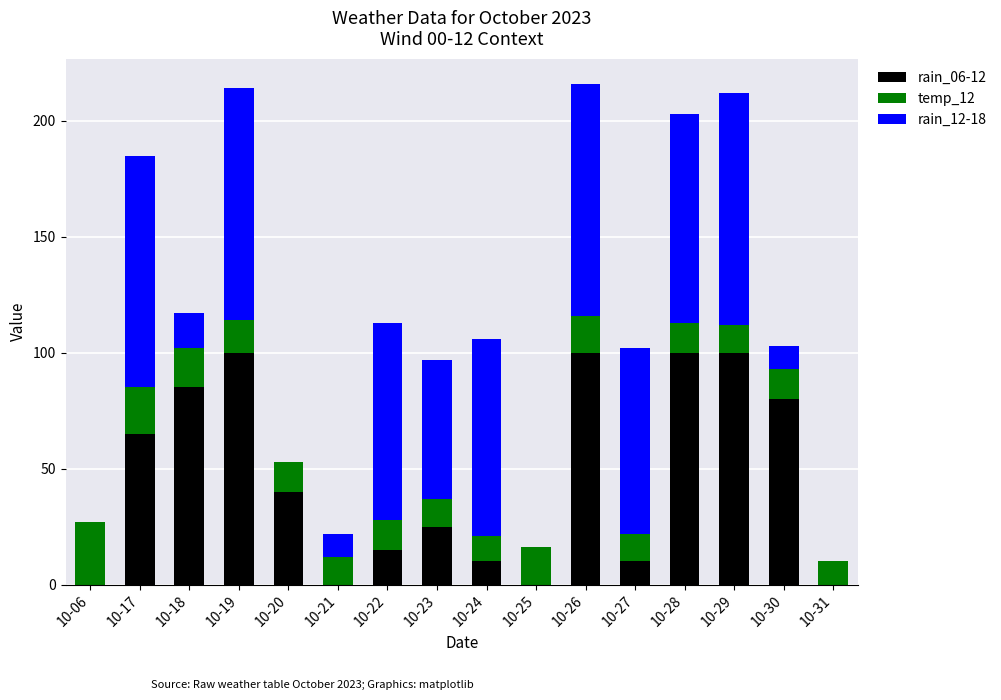

At which label is rain_06-12 closest to 50?

10-20